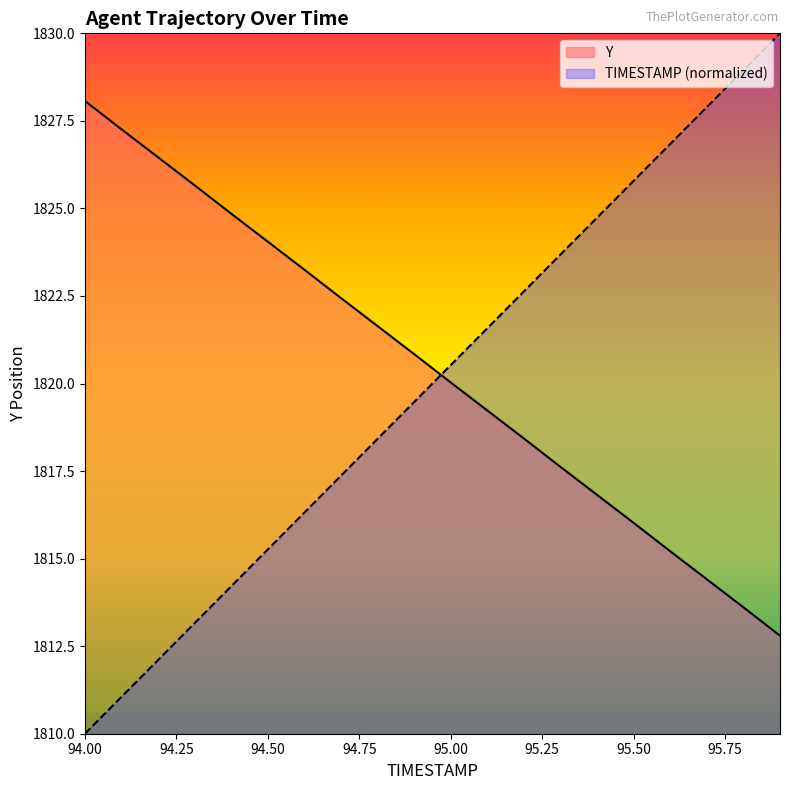

What is the difference between the TIMESTAMP values at 95.5 and 94.9?

6.3